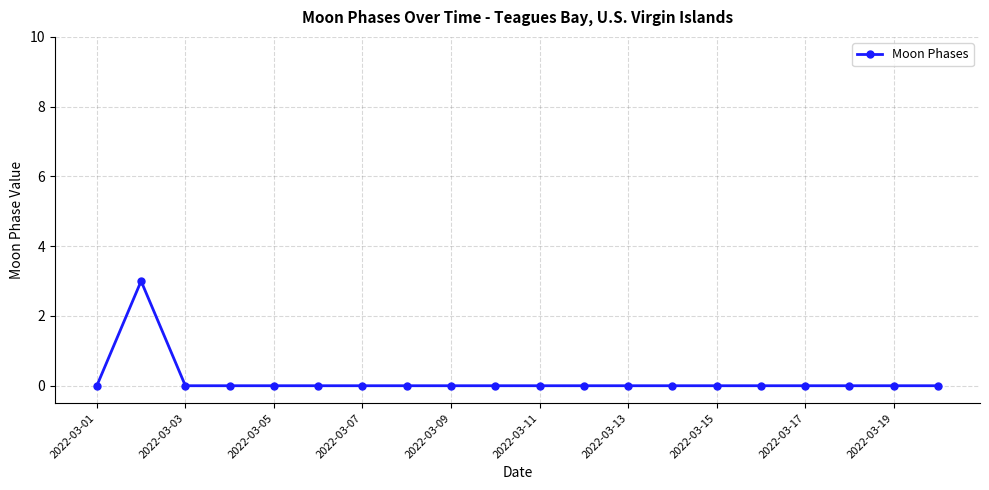

What is the value of the 2nd point from the left?

3